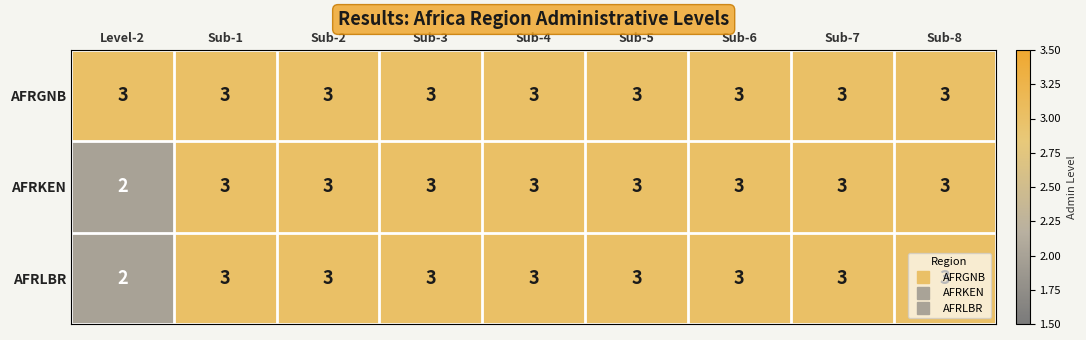

True or false: AFRLBR has a value of 3 at Sub-1.

True